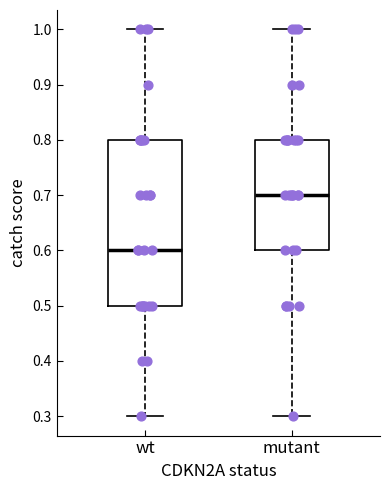

Where does the median line of the box for mutant sit on the y-axis? The values are not printed on the chart, so give them approximately, as read against the axis.

0.7